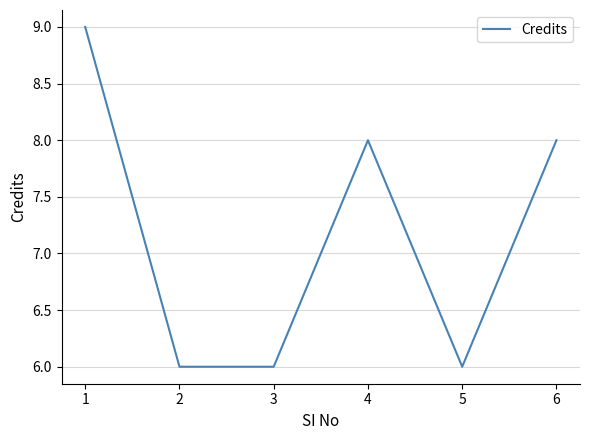

Is this an area chart (filled region under the line)?

No